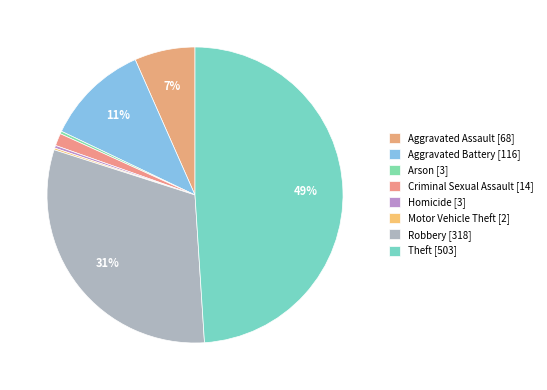

Combined, do Theft and Aggravated Battery account for over 50%?

Yes